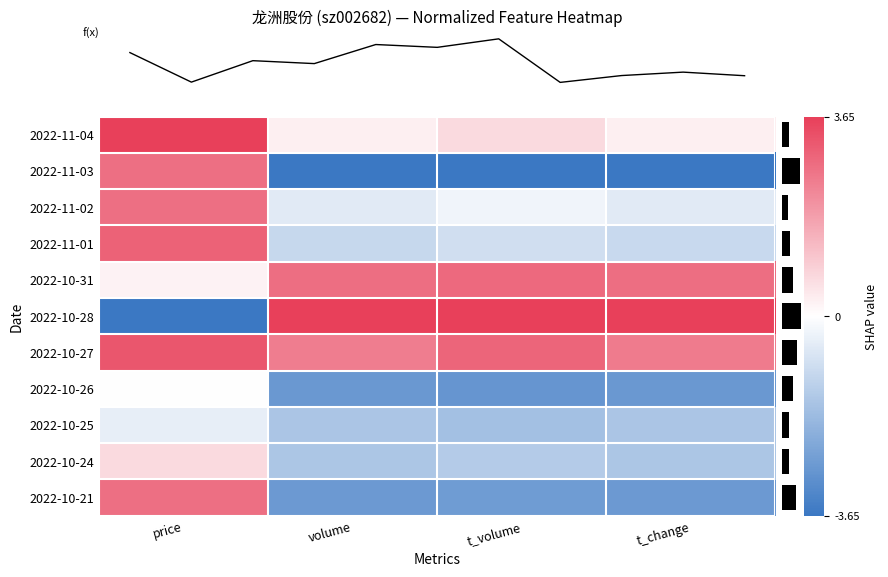

Which label corresponds to the largest value in the chart?

price